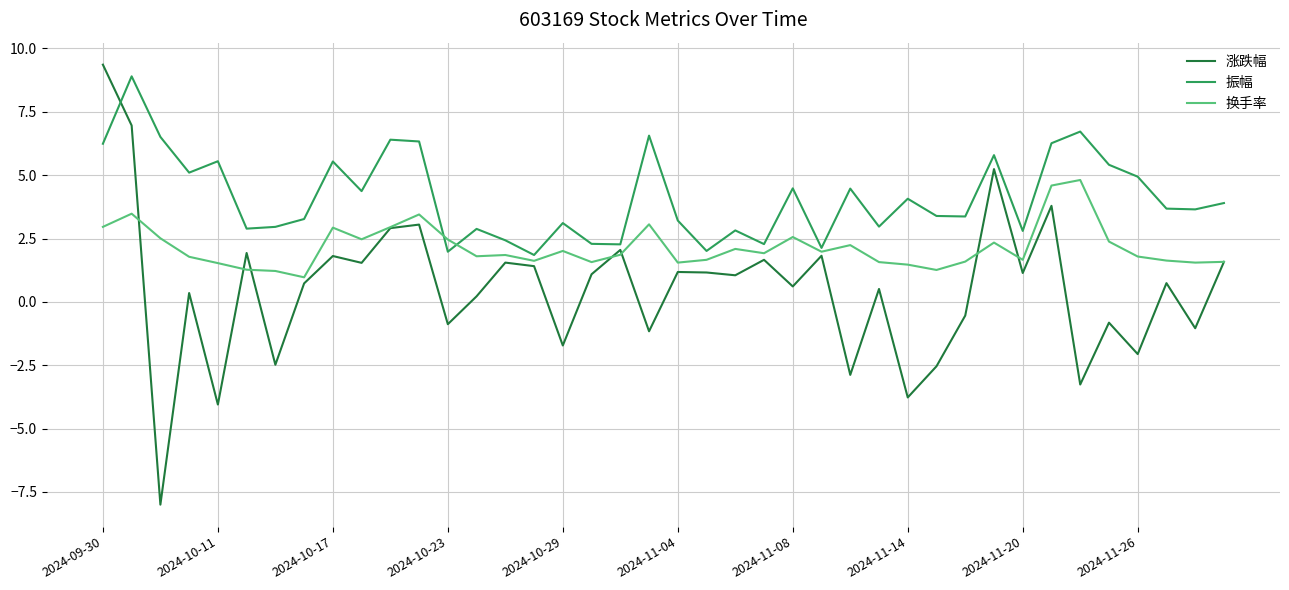

List the series in order of their overall mean, lowest first.

涨跌幅, 换手率, 振幅